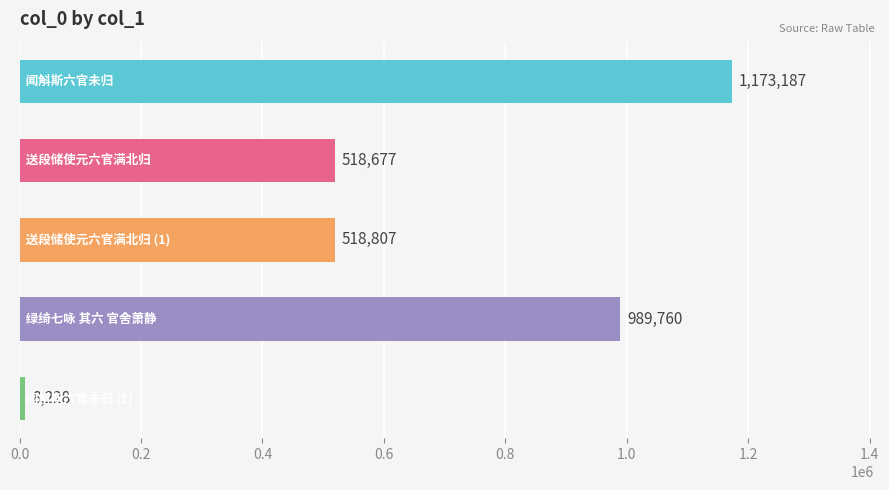

What is the greatest value displayed?

1173187